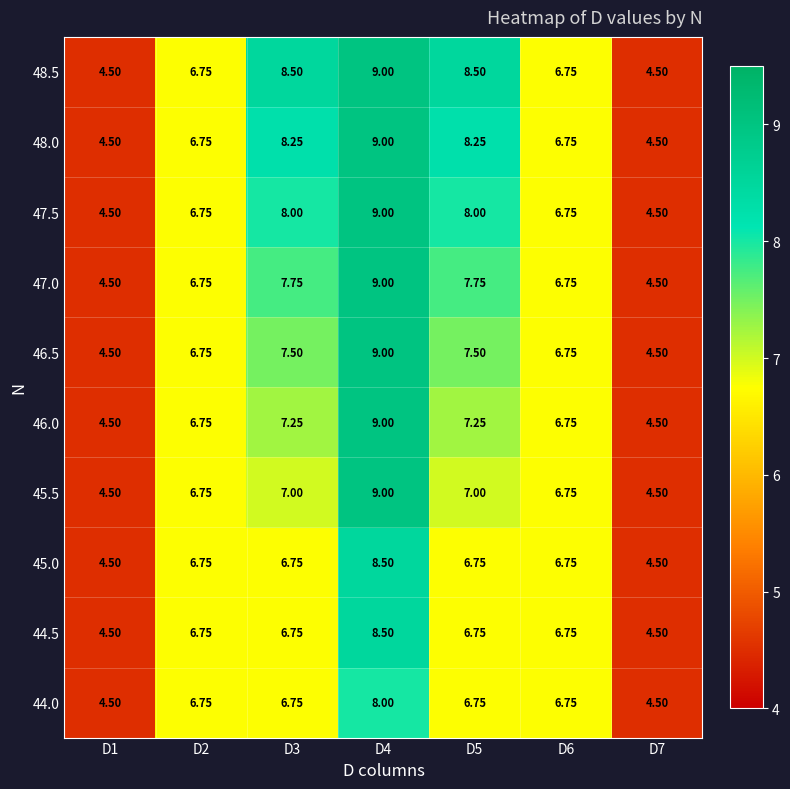

Is the value of 45.0 at D3 greater than the value of 44.0 at D1?

Yes